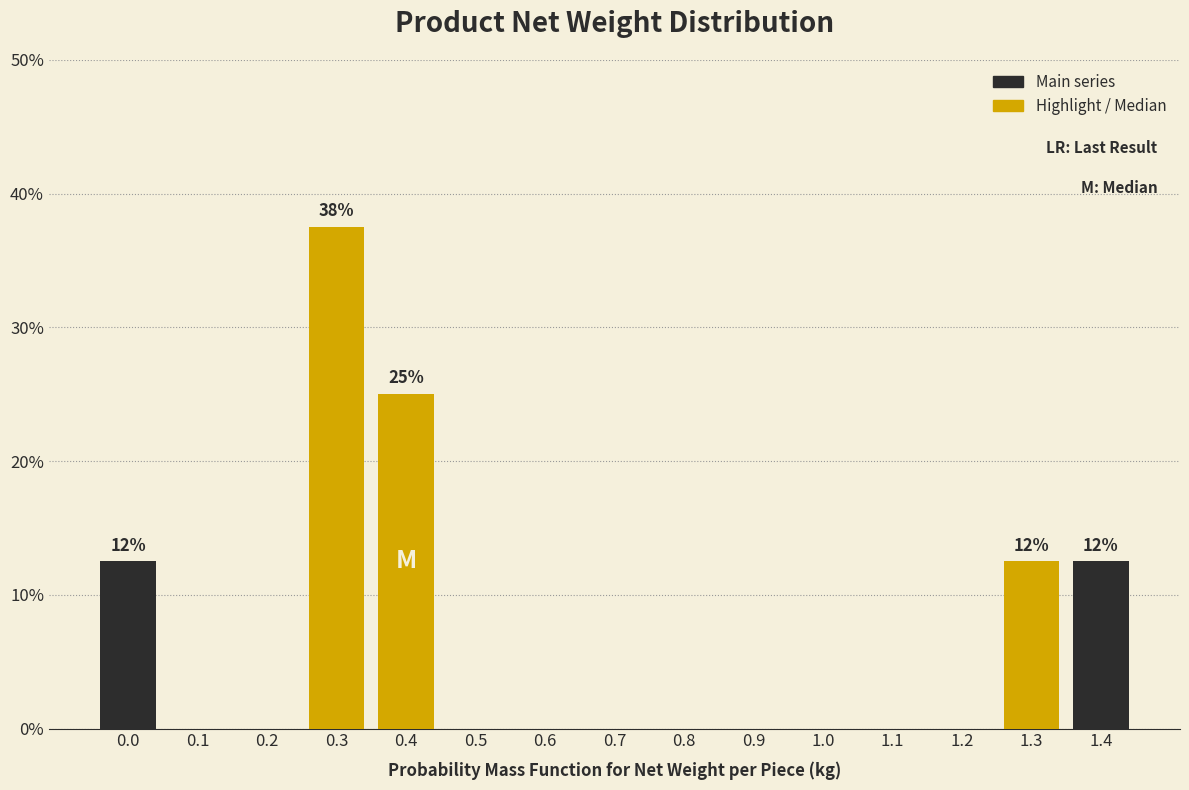

Reading left to right, what are all the values shown in this chart?

0.0=12.5	0.1=0.0	0.2=0.0	0.3=37.5	0.4=25.0	0.5=0.0	0.6=0.0	0.7=0.0	0.8=0.0	0.9=0.0	1.0=0.0	1.1=0.0	1.2=0.0	1.3=12.5	1.4=12.5